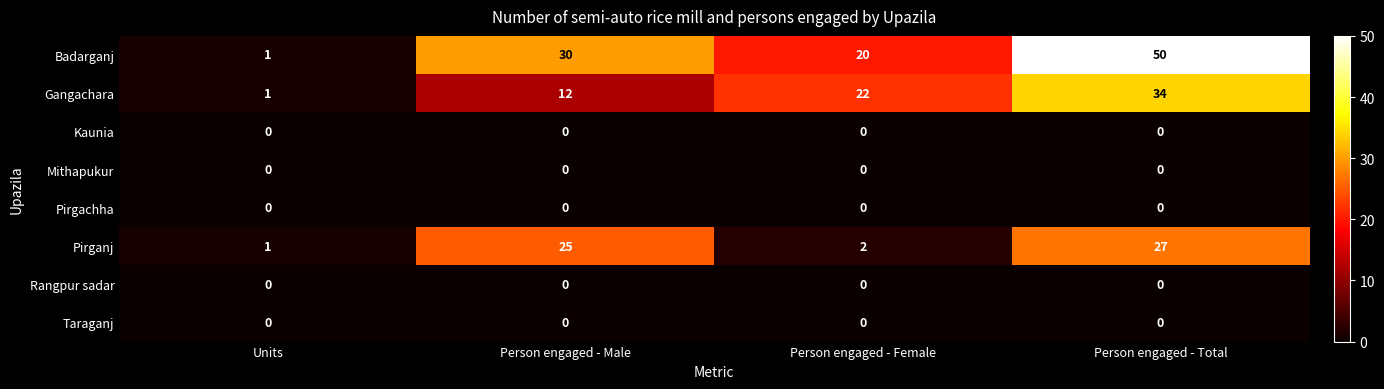

What is the sum of all Pirganj values?

55